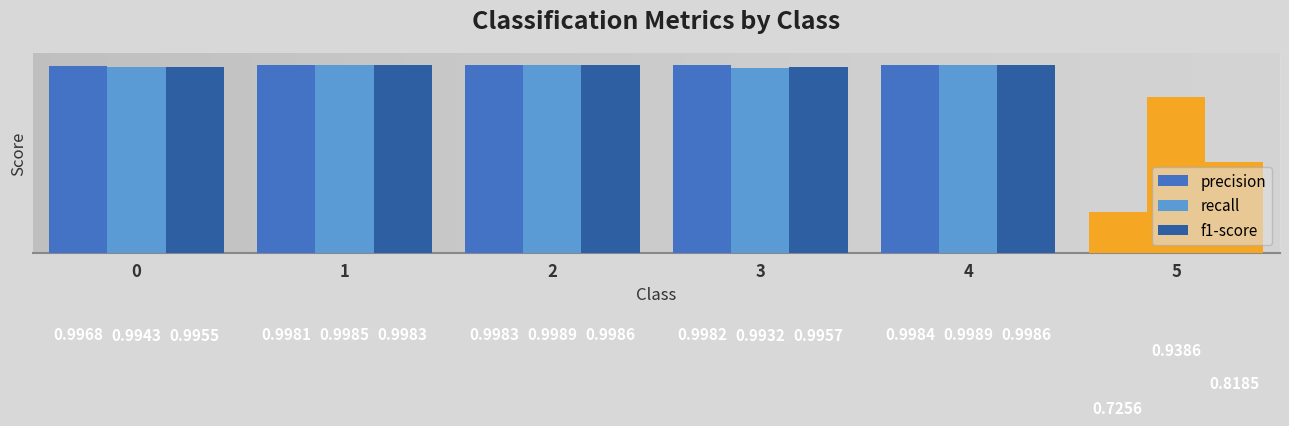

Reading left to right, transcribe all the data shown in this chart.

precision: 0=1.0	1=1.0	2=1.0	3=1.0	4=1.0	5=0.7
recall: 0=1.0	1=1.0	2=1.0	3=1.0	4=1.0	5=0.9
f1-score: 0=1.0	1=1.0	2=1.0	3=1.0	4=1.0	5=0.8